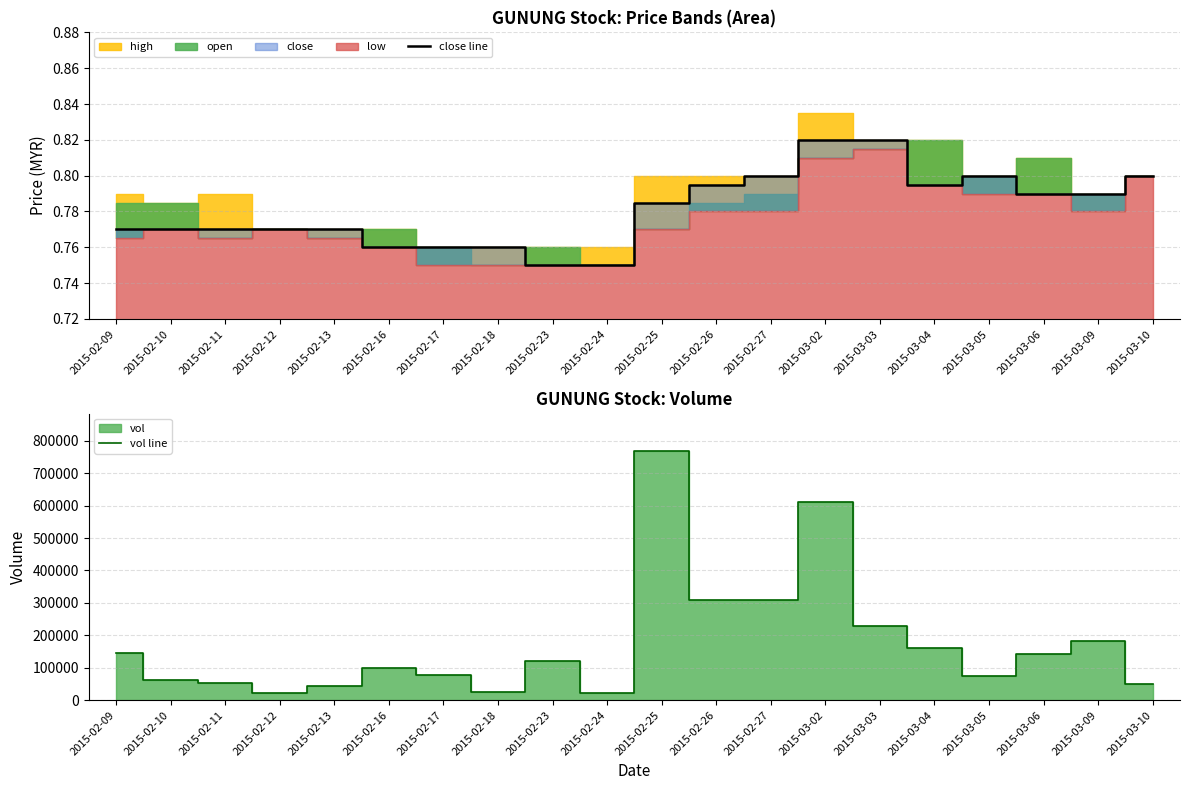

Which series has the largest total across all categories?

vol line